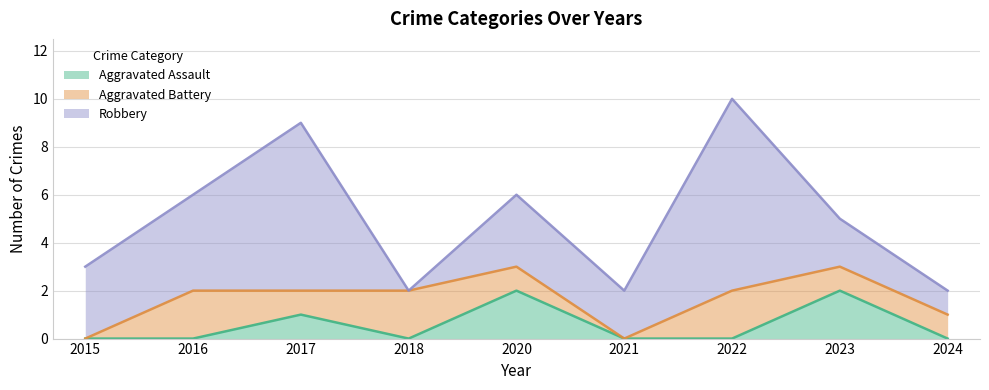

What is the sum of all Robbery values?

30